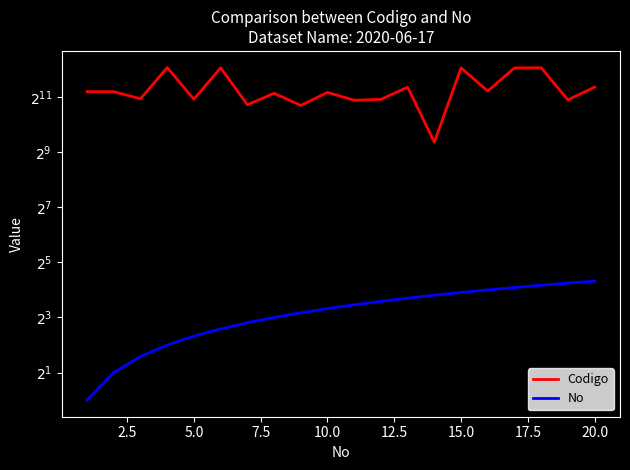

How many lines are shown in the chart?

2